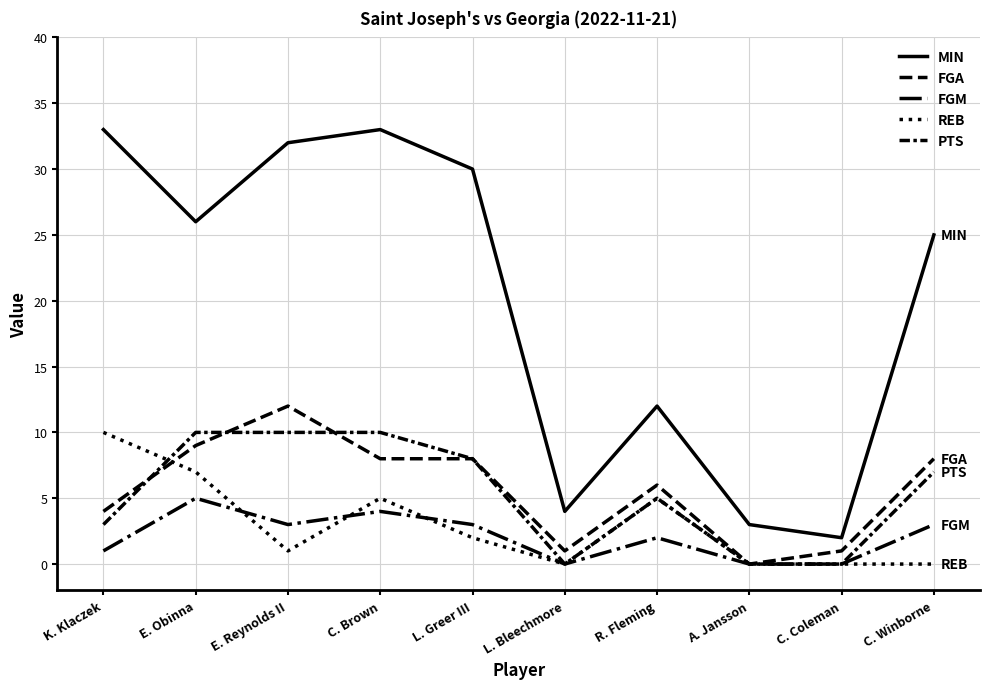

How many lines are shown in the chart?

5